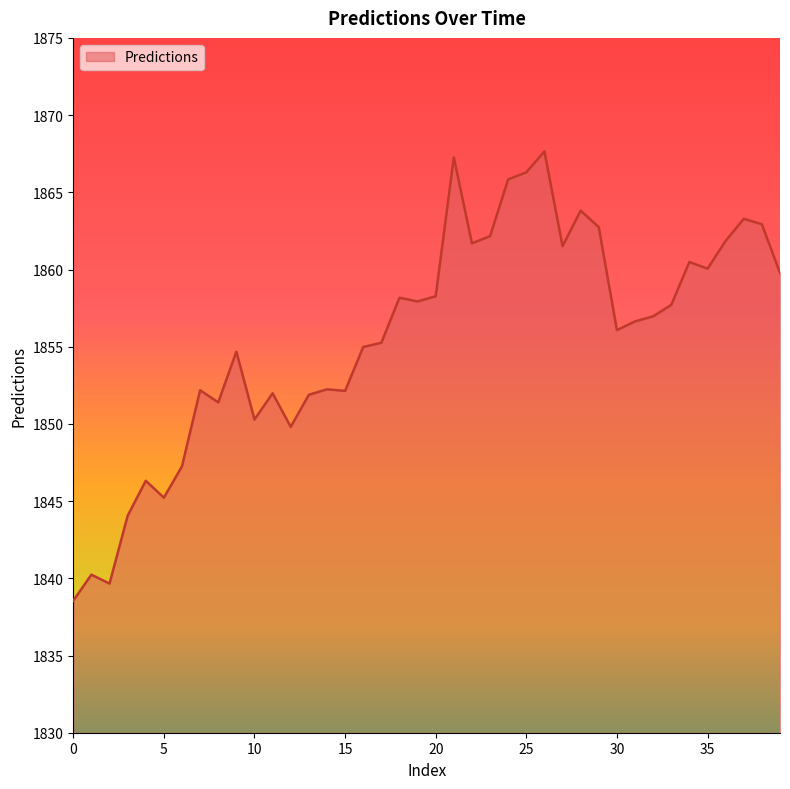

What is the average value?

1855.7